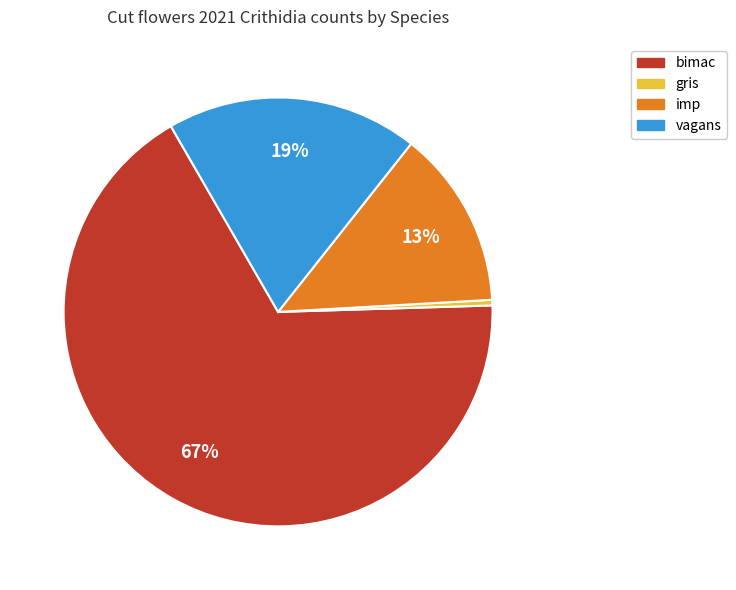

Does any single category account for the majority?

Yes